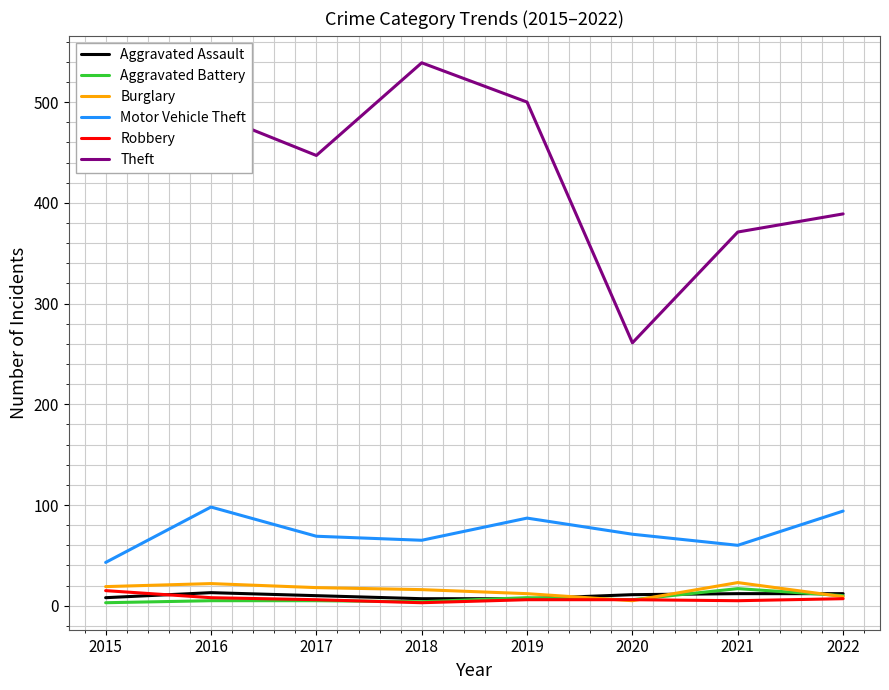

True or false: Robbery and Theft intersect in this chart.

False